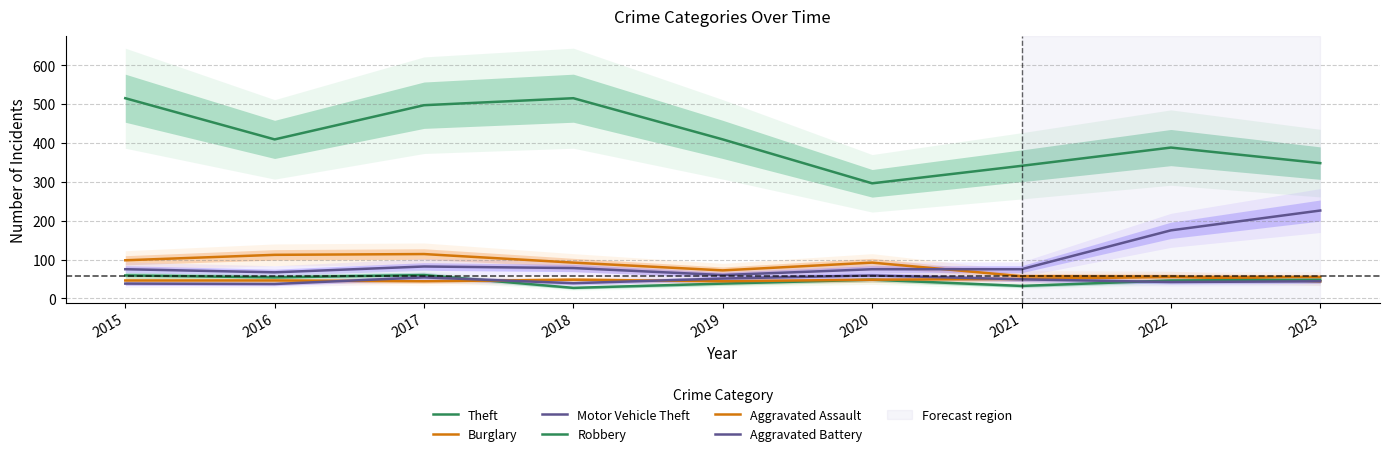

What are all the series names shown in the legend?

Theft, Burglary, Motor Vehicle Theft, Robbery, Aggravated Assault, Aggravated Battery